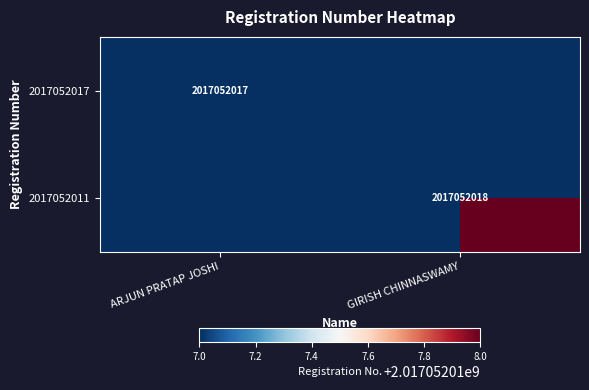

At which category is the sum across all series the highest?

GIRISH CHINNASWAMY